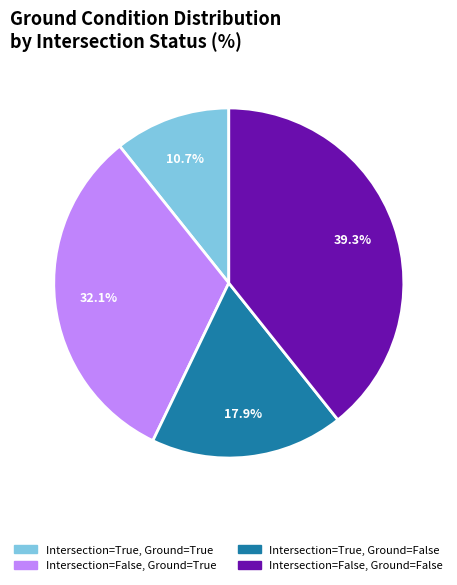

Is there any slice that represents more than half of the pie?

No